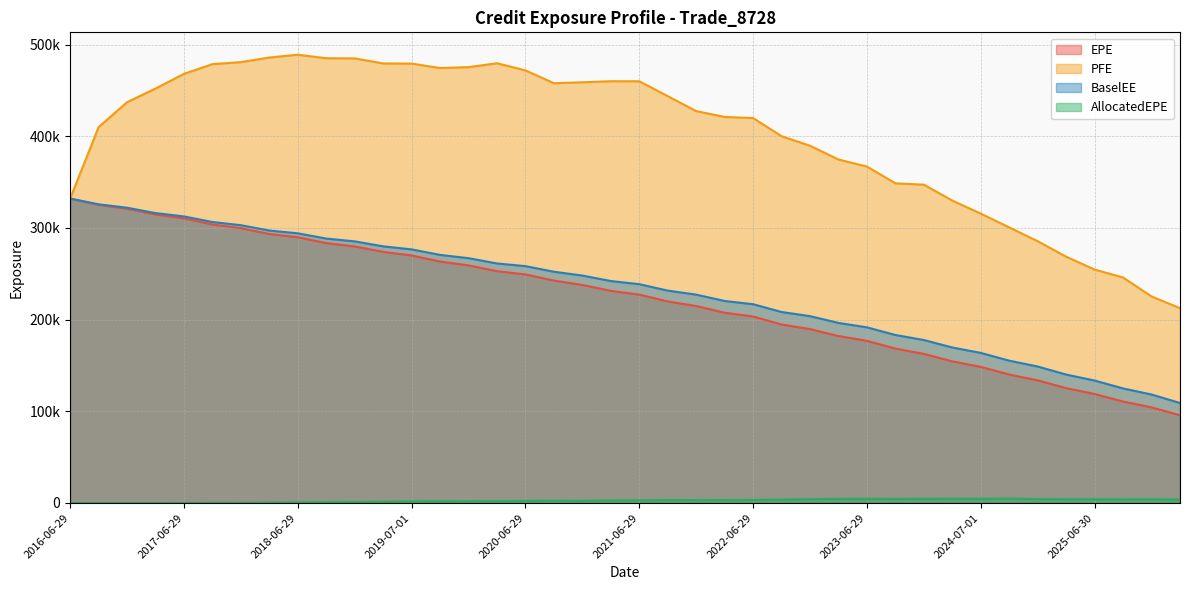

What is the lowest value of the EPE series?

95702.2